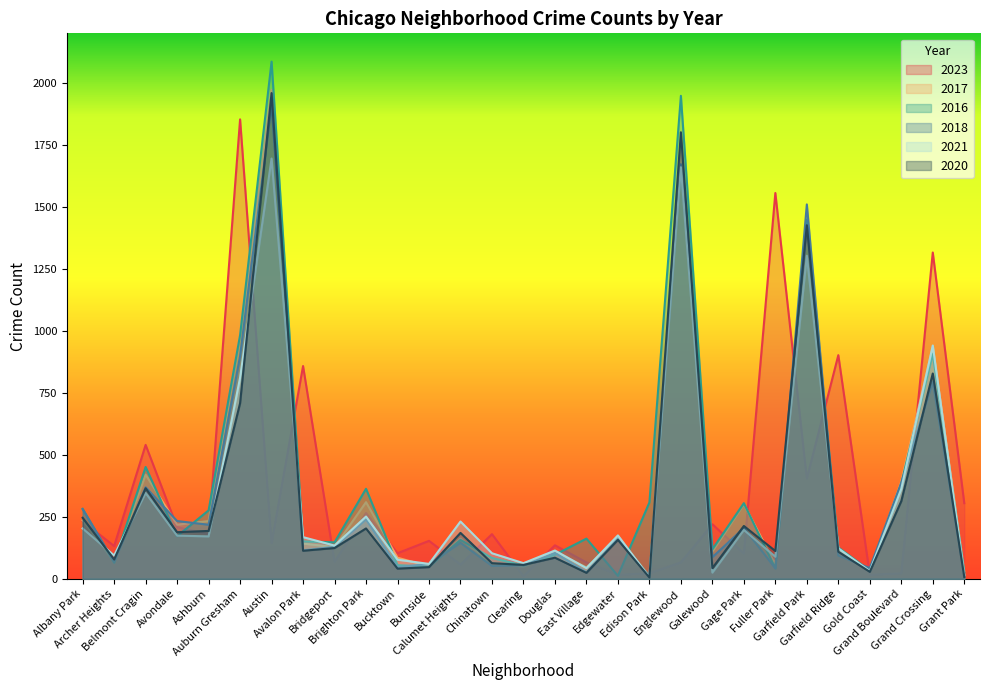

What is the label of the 27th point from the left?

Grand Boulevard